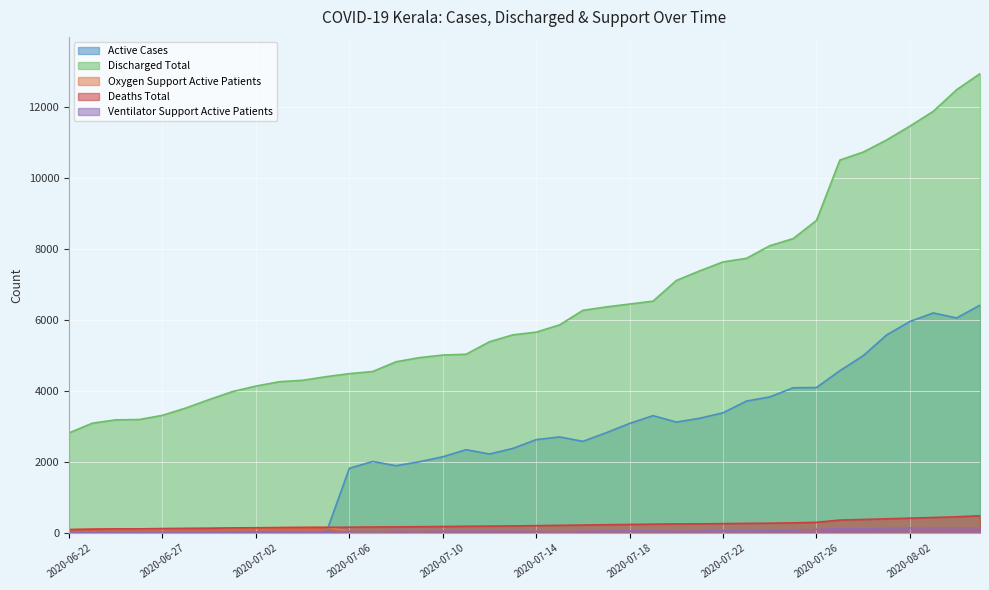

True or false: deaths_total and ventilator_support_active_patients cross at least once.

False